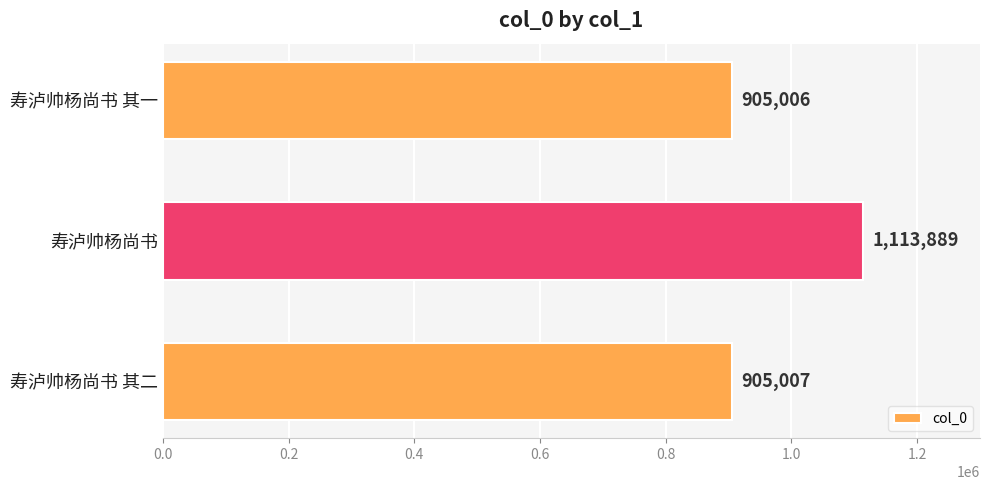

The chart shows a value of 581860 at 寿泸帅杨尚书 其一. True or false?

False